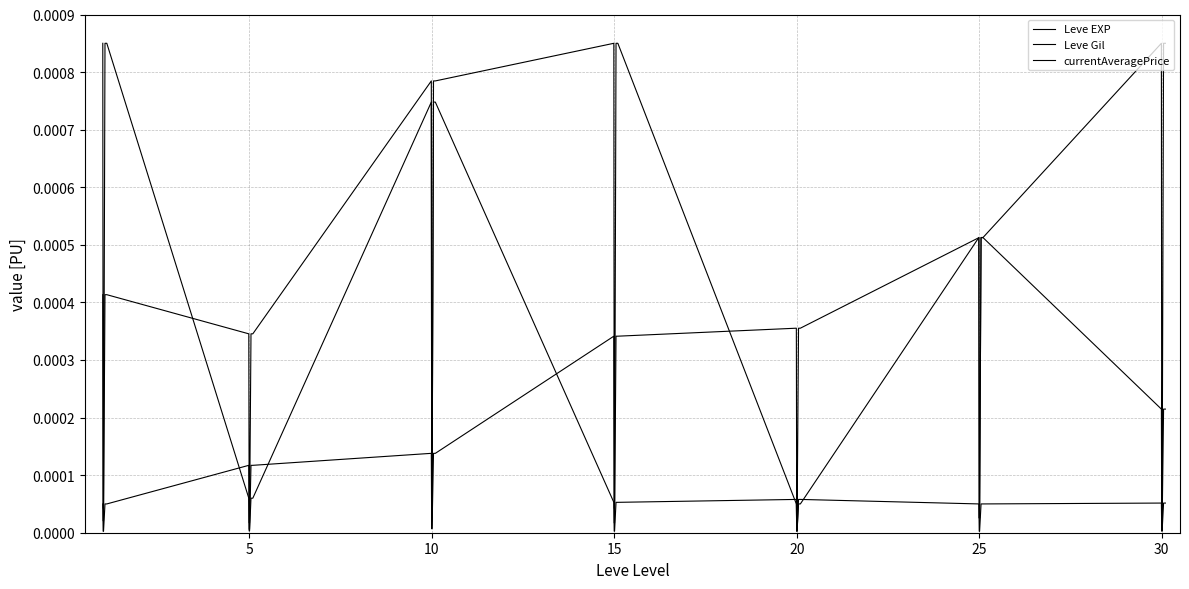

Does the chart display data point markers on the line(s)?

No